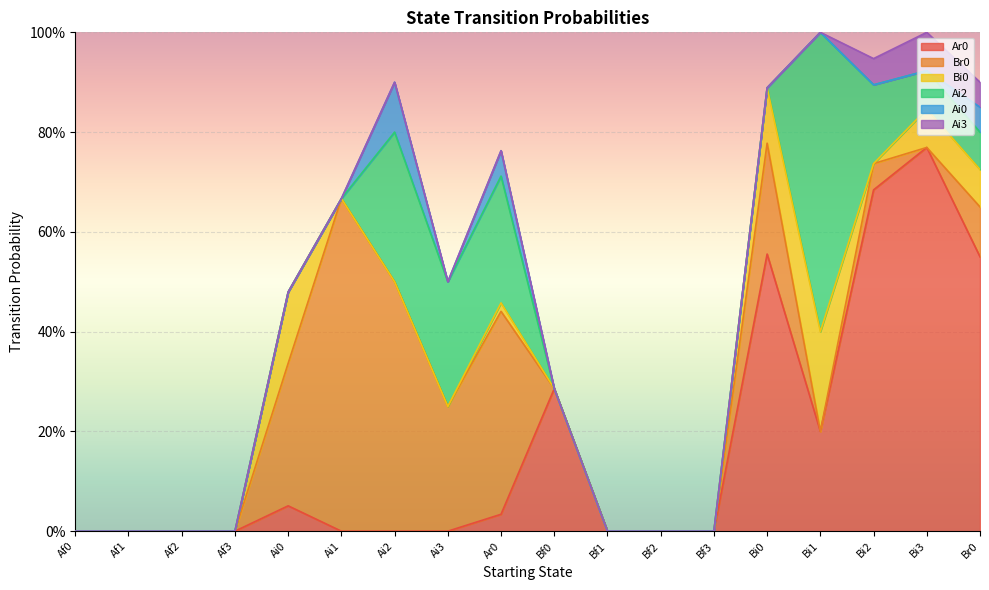

Which category has the highest value across all series?

Bi3